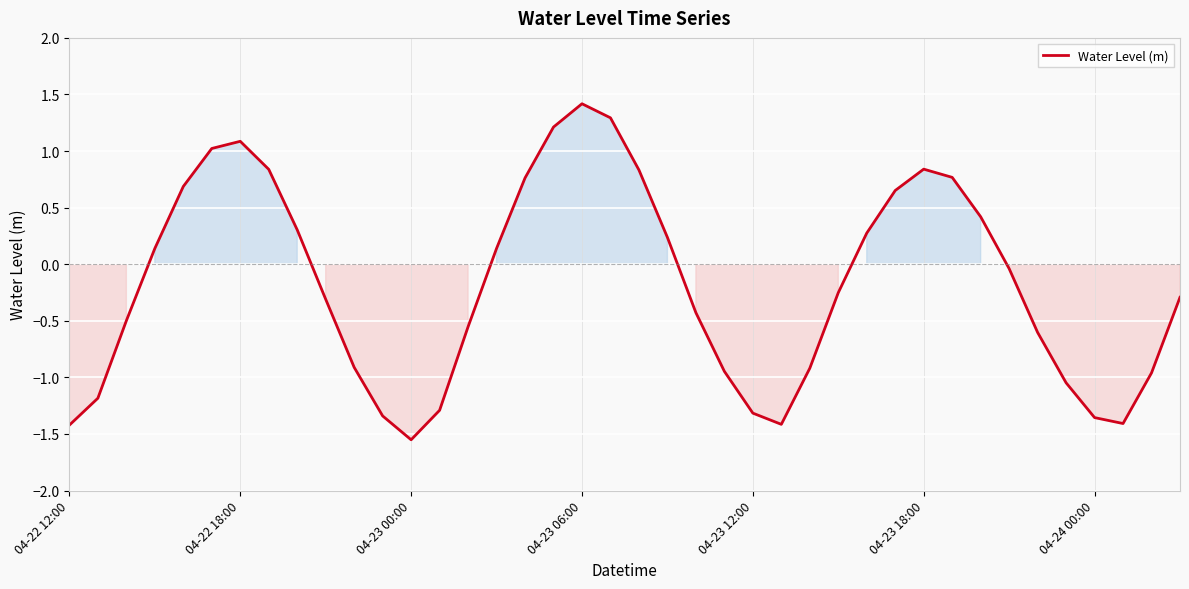

What is the difference between the maximum and minimum values?

3.0